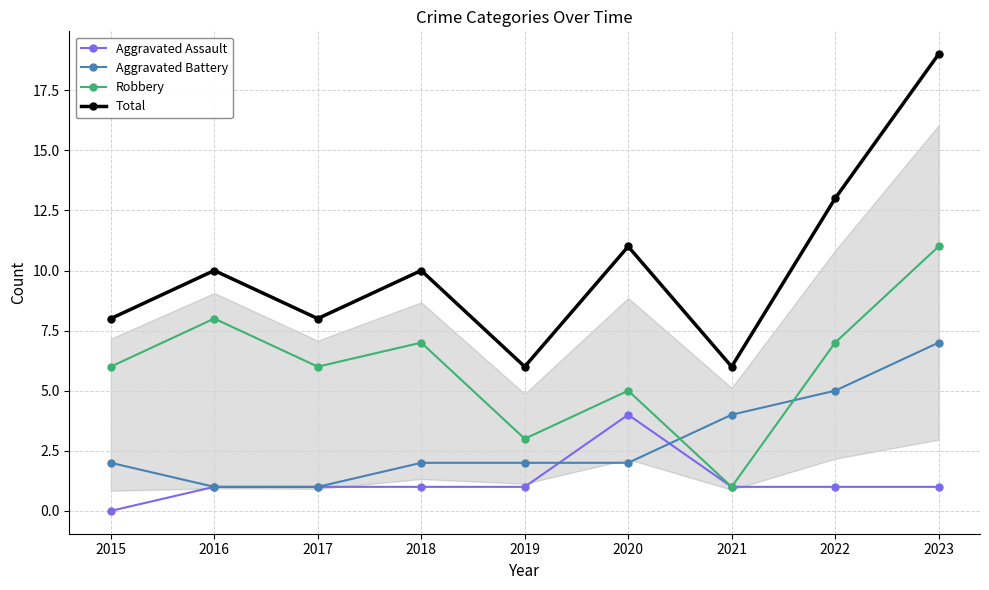

At how many categories does at least one series exceed 5?

9